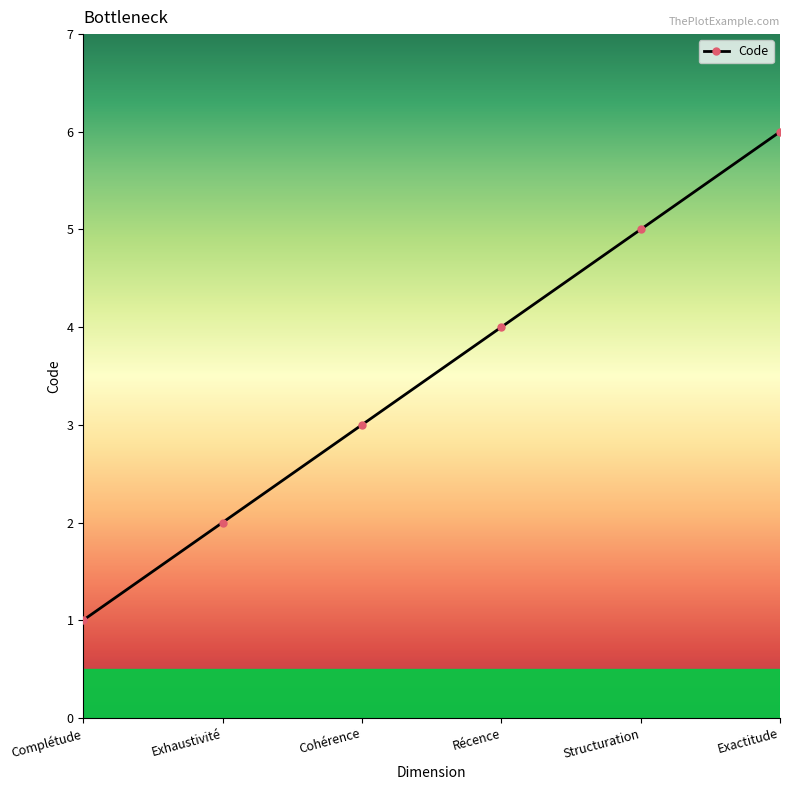

Reading left to right, extract all data points from this chart.

Complétude=1	Exhaustivité=2	Cohérence=3	Récence=4	Structuration=5	Exactitude=6